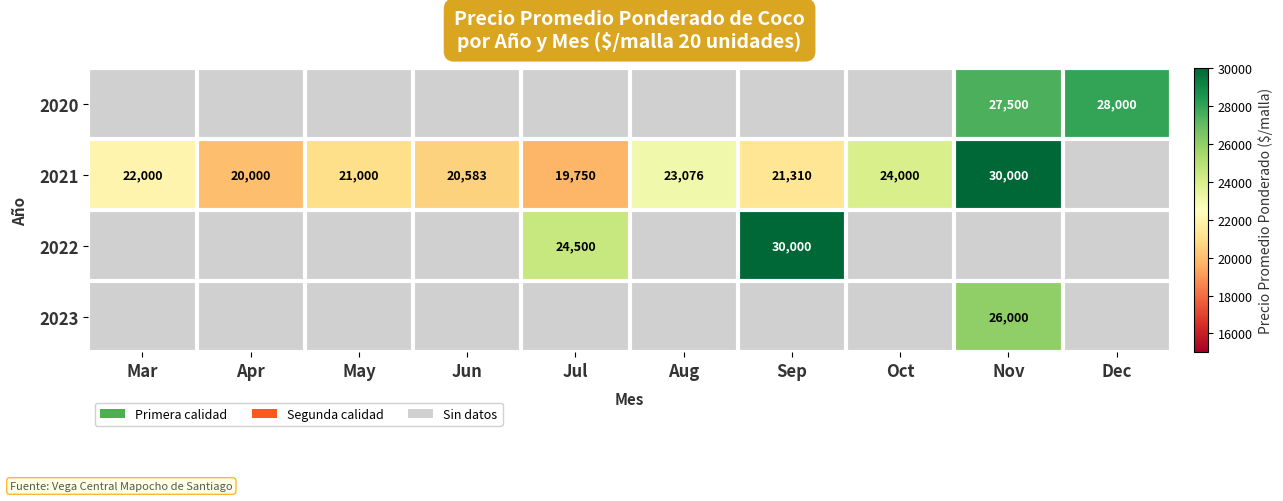

True or false: 2021 has a value of 30000 at Nov.

True